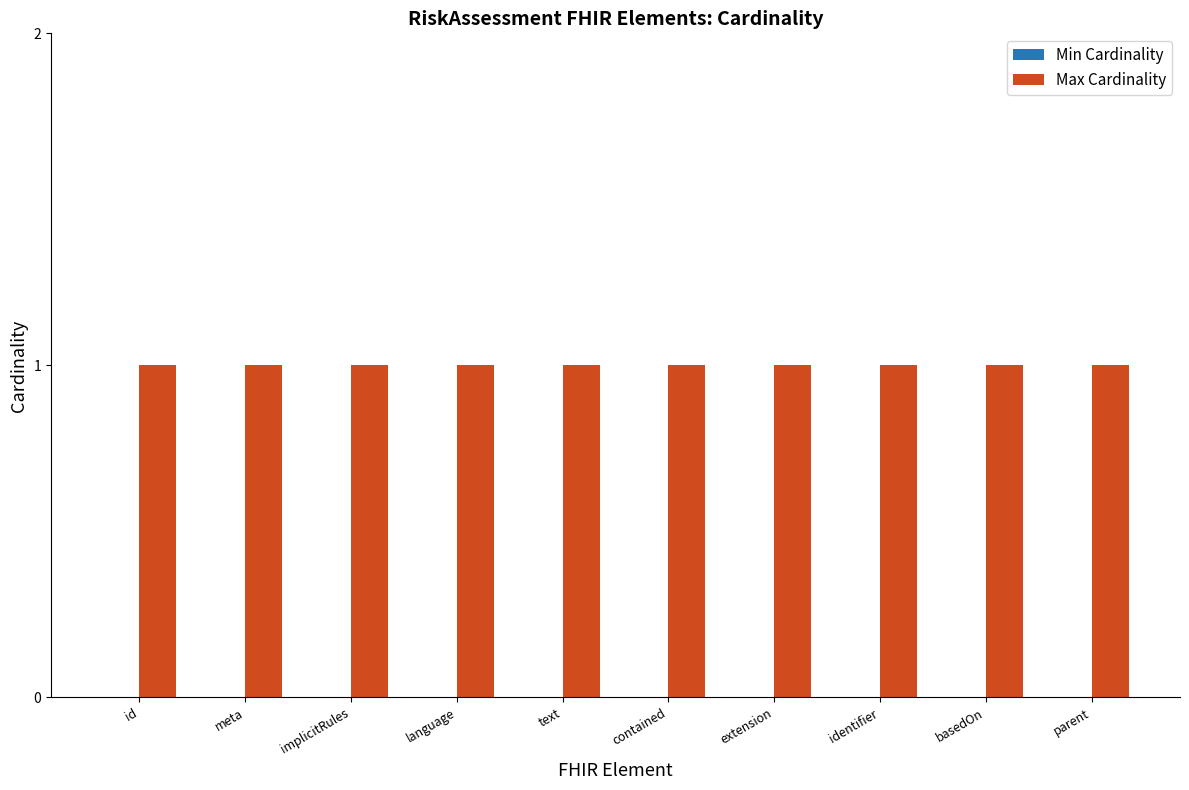

List the series in order of their overall mean, lowest first.

Min Cardinality, Max Cardinality